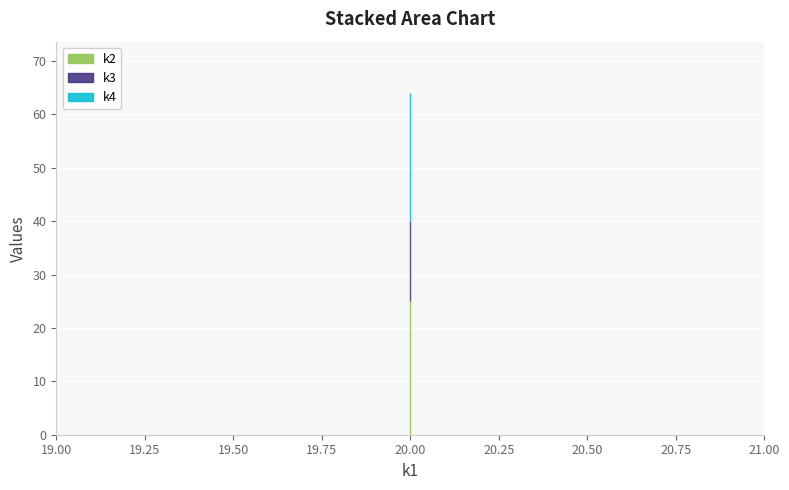

What is the approximate value of k4 at t4?

24